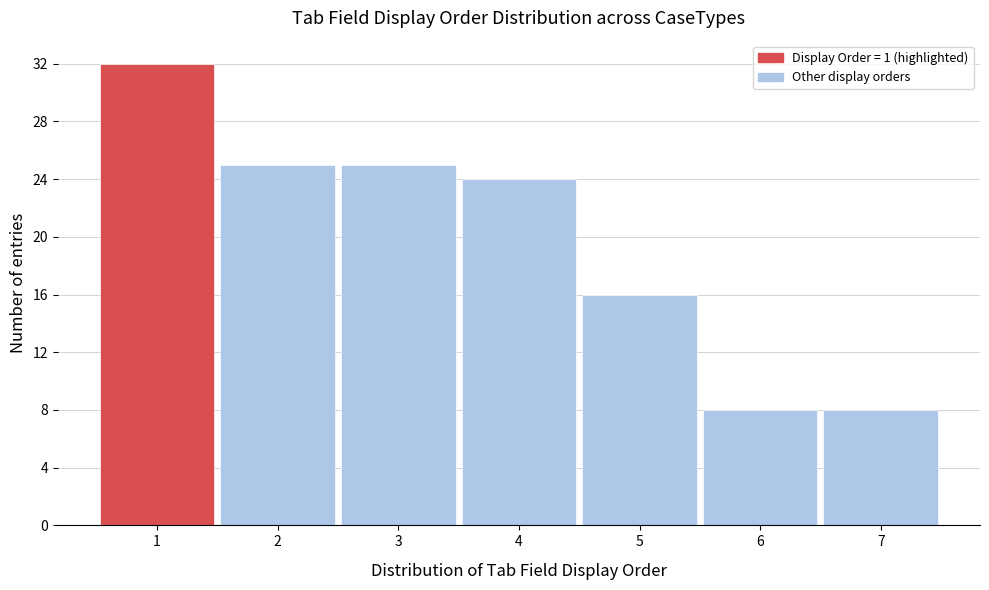

Which range on the x-axis has the tallest bar?

0.5 to 1.5